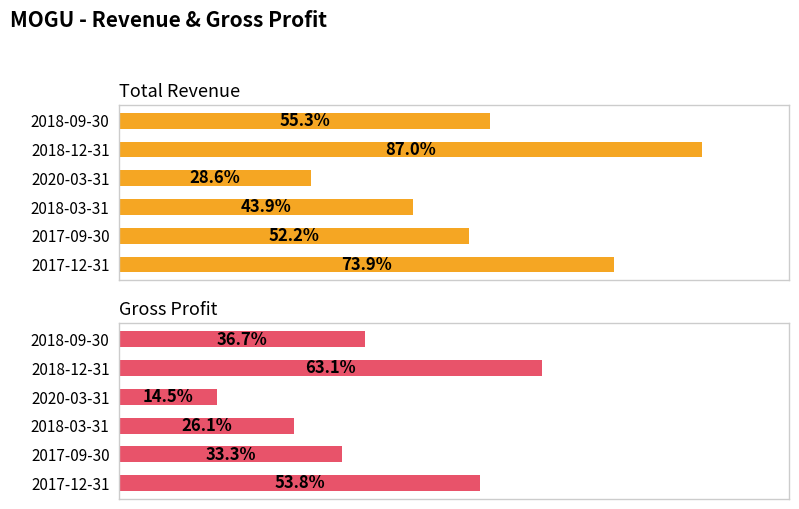

How many values in the Total Revenue series are below 33900?

3